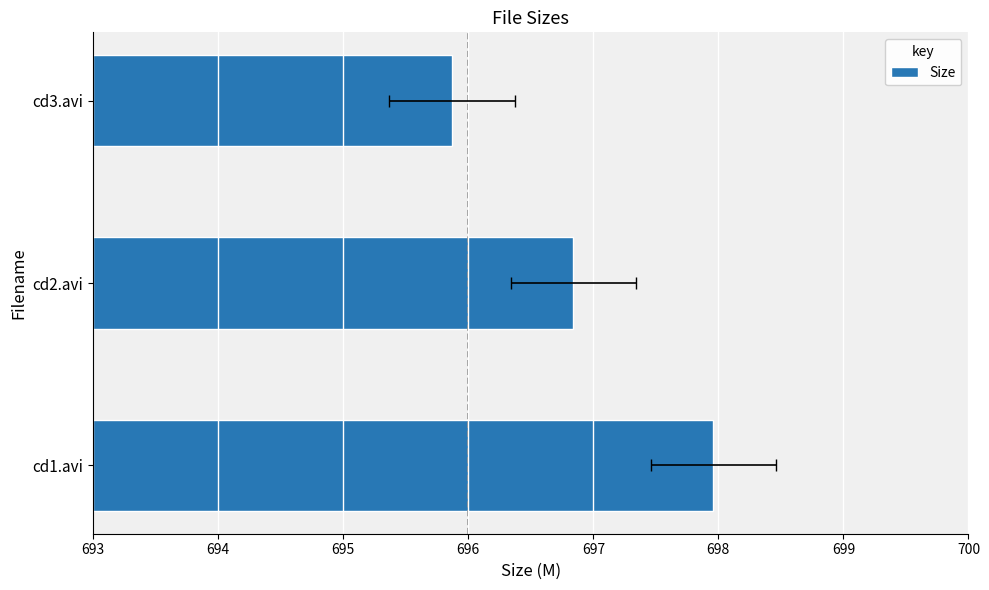

True or false: the data shows 291.9 at cd2.avi.

False